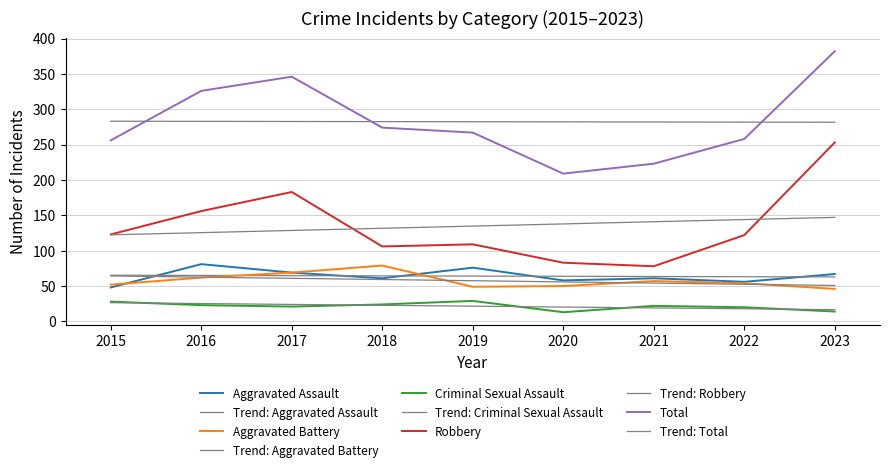

Which has a higher value, 2022 or 2015?

2022